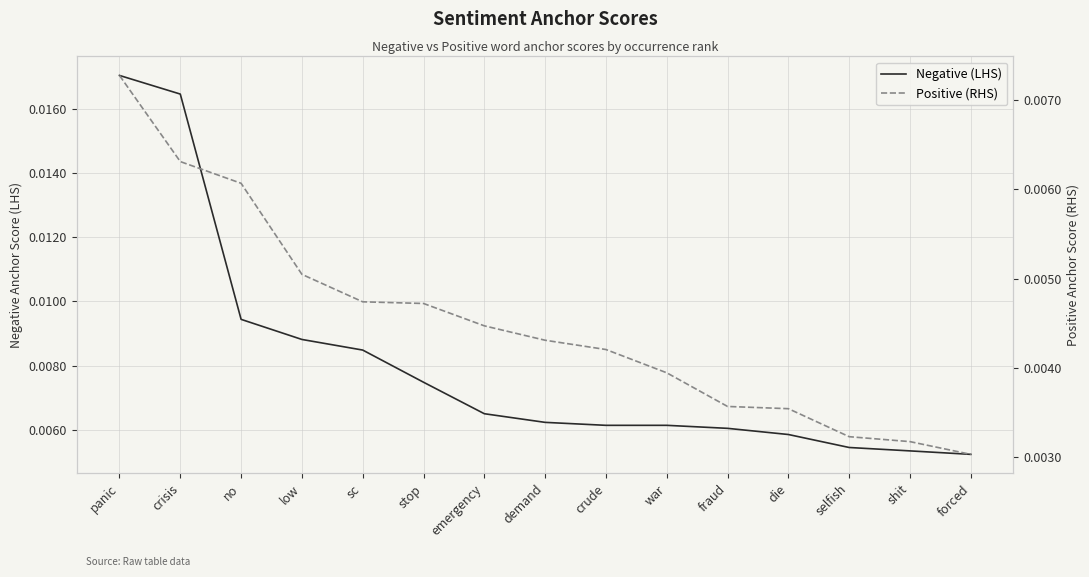

The Positive (RHS) series shows 0.0 at panic. True or false?

True